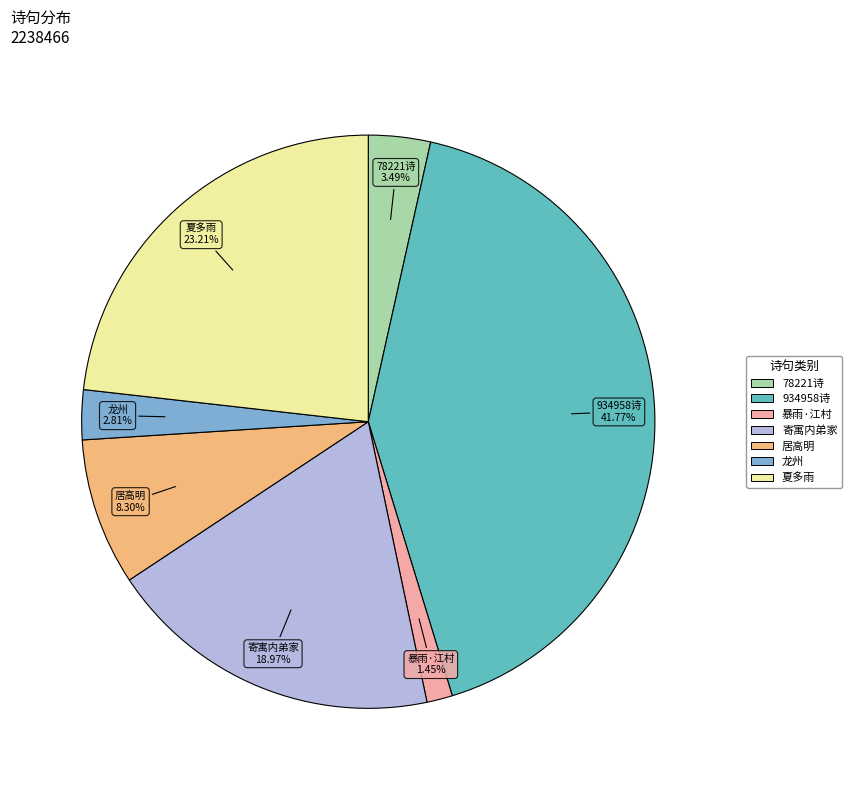

Is there a majority slice in this chart?

No